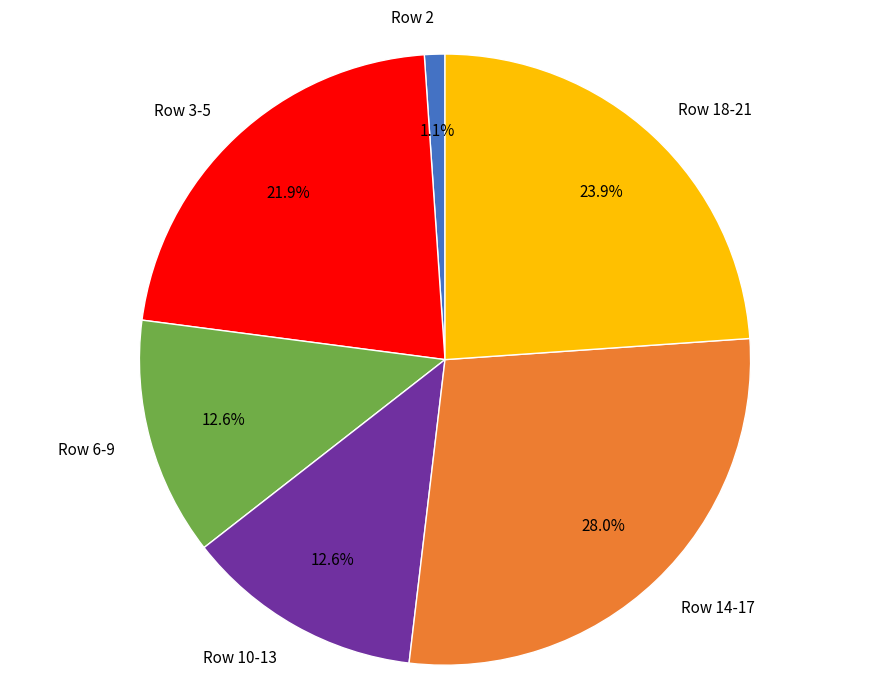

What is the largest slice in the pie chart?

Row 14-17